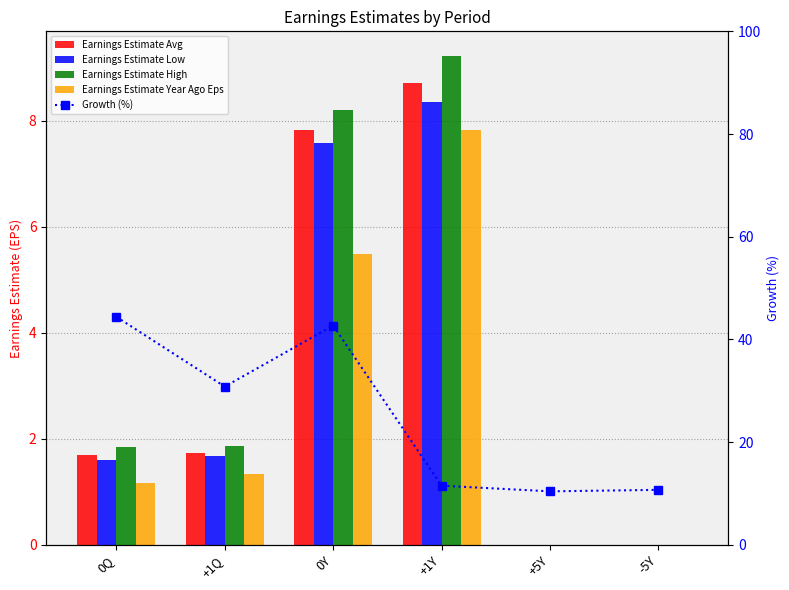

At how many categories does at least one series exceed 7?

6